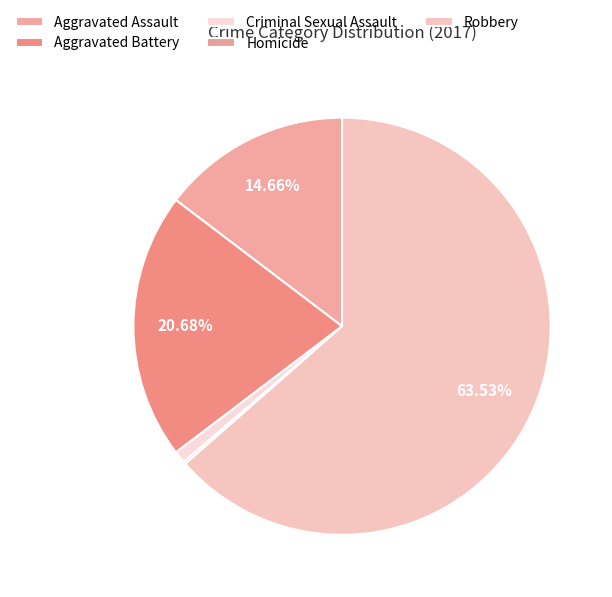

What percentage do Criminal Sexual Assault and Aggravated Battery together represent?

21.6%